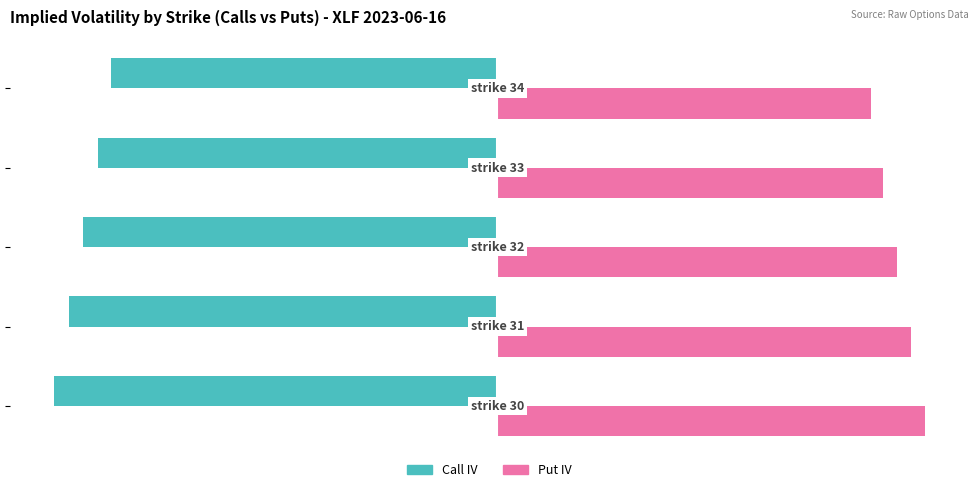

Which series has the widest spread of values?

Call IV